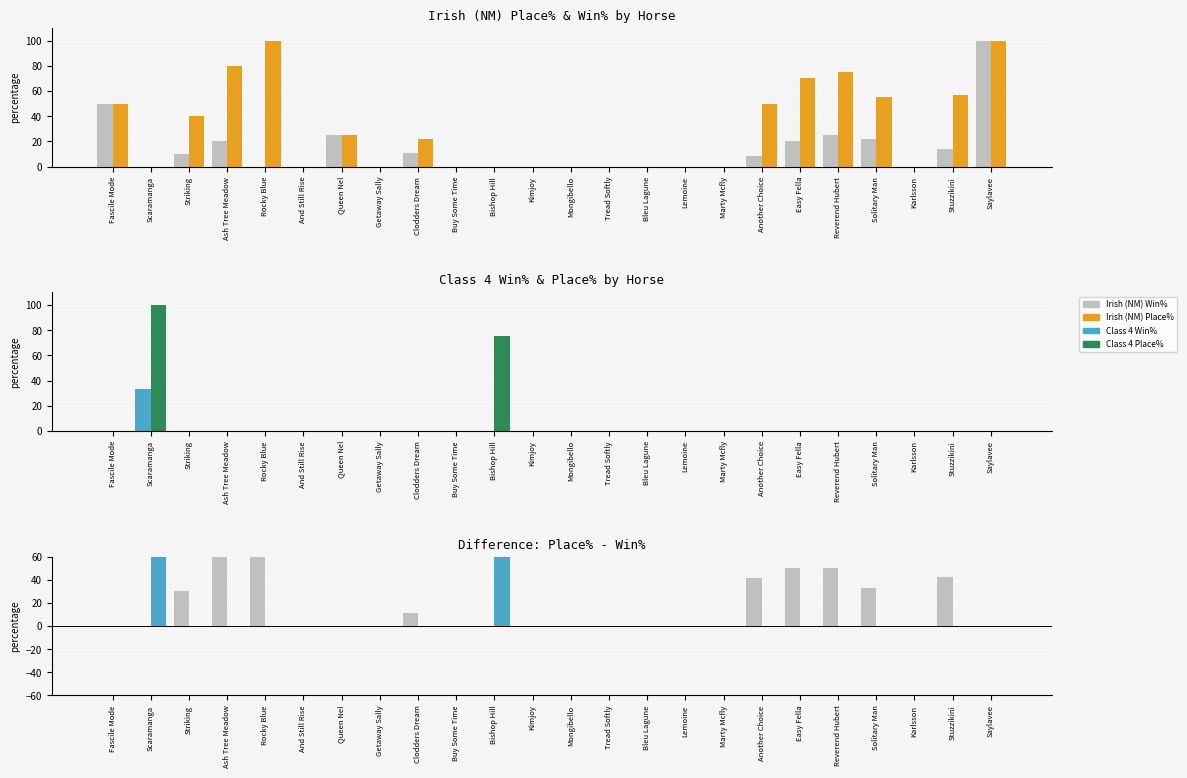

At which category does the chart reach its peak across all series?

Saylavee